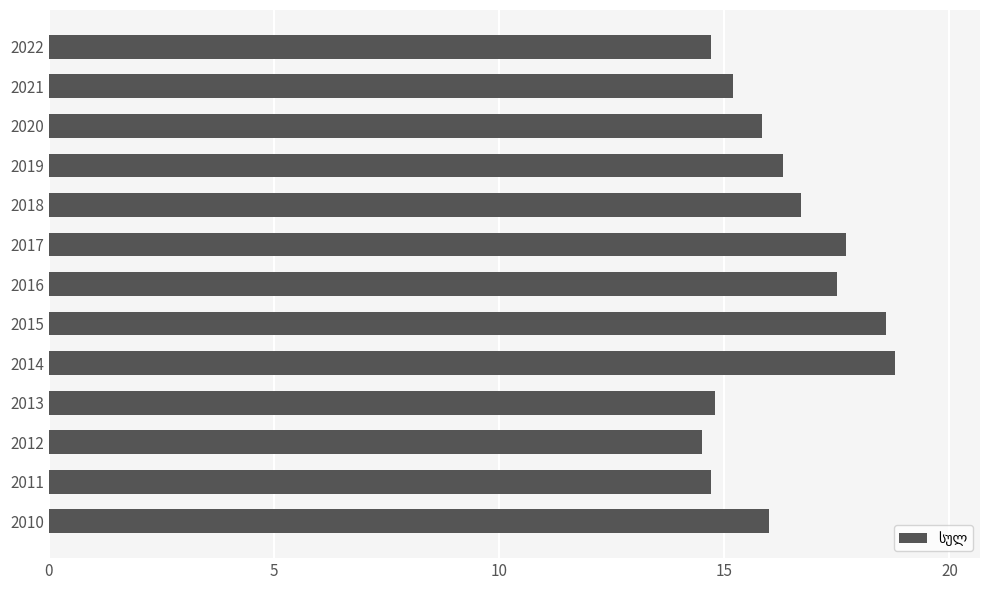

True or false: the data shows 14.7 at 2022.

True